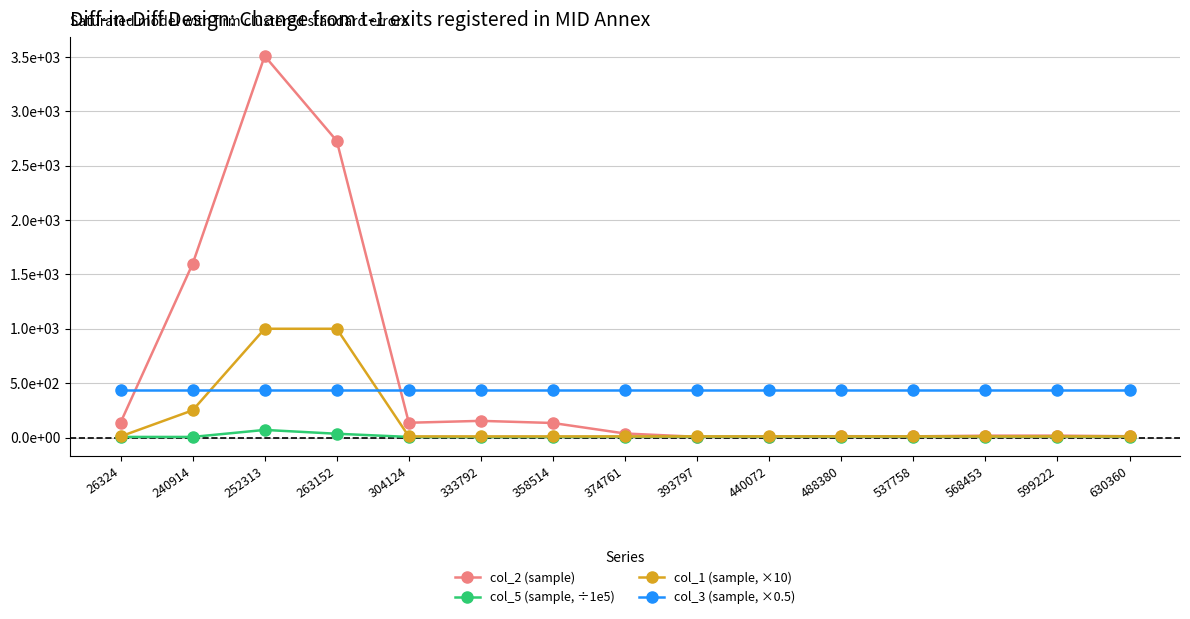

True or false: col_5 (sample, ÷1e5) and col_3 (sample, ×0.5) cross at least once.

False